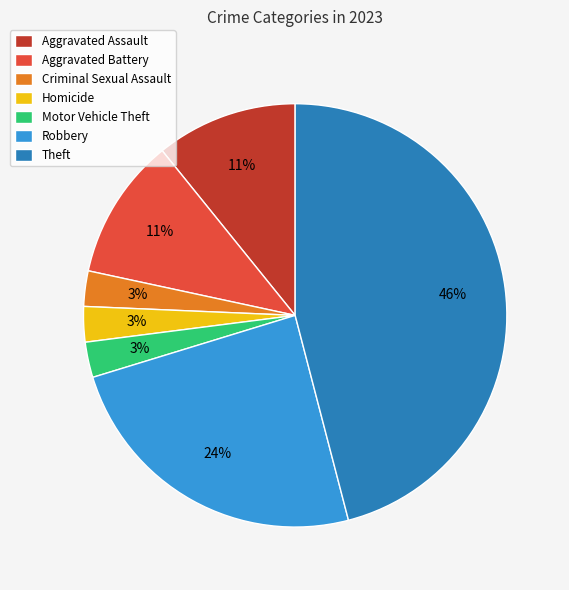

Is Criminal Sexual Assault the majority of the pie?

No